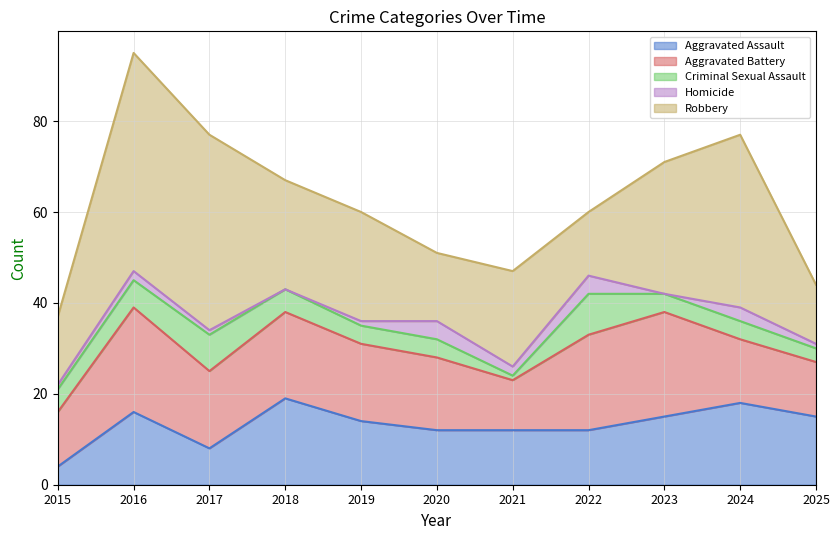

True or false: Aggravated Battery has a value of 16 at 2020.

True